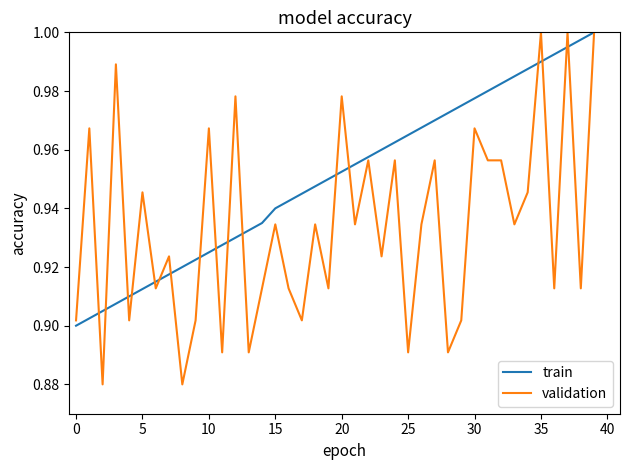

Which series has the largest total across all categories?

train